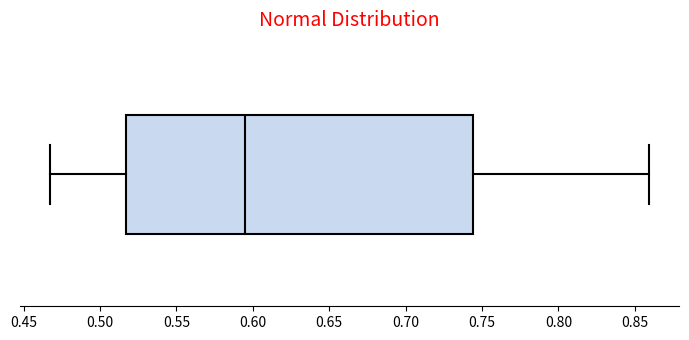

Read this box plot against the x-axis: the position of the median line, the range covered by the box, and the ends of both whiskers. The values are not printed on the chart, so give them approximately, as read against the axis.

median 0.595, box 0.515 to 0.745, whiskers 0.465 to 0.860